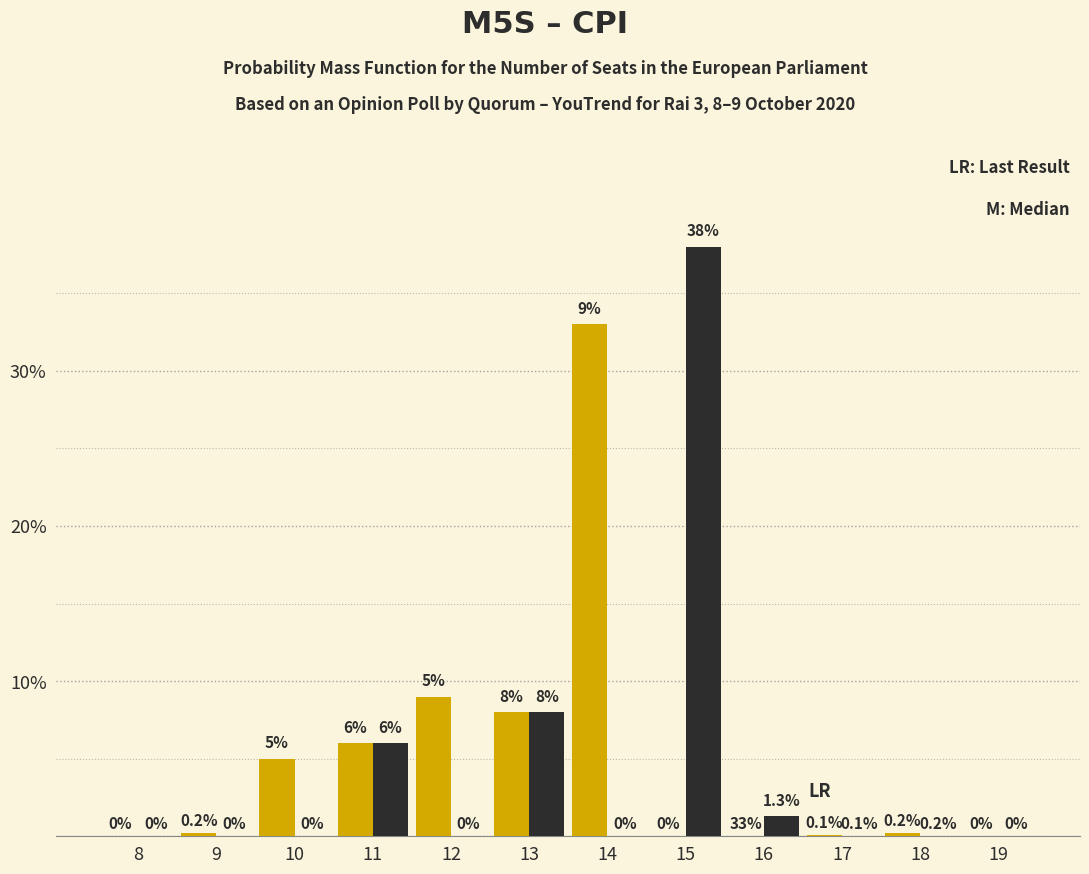

What is the greatest value displayed?

38.0